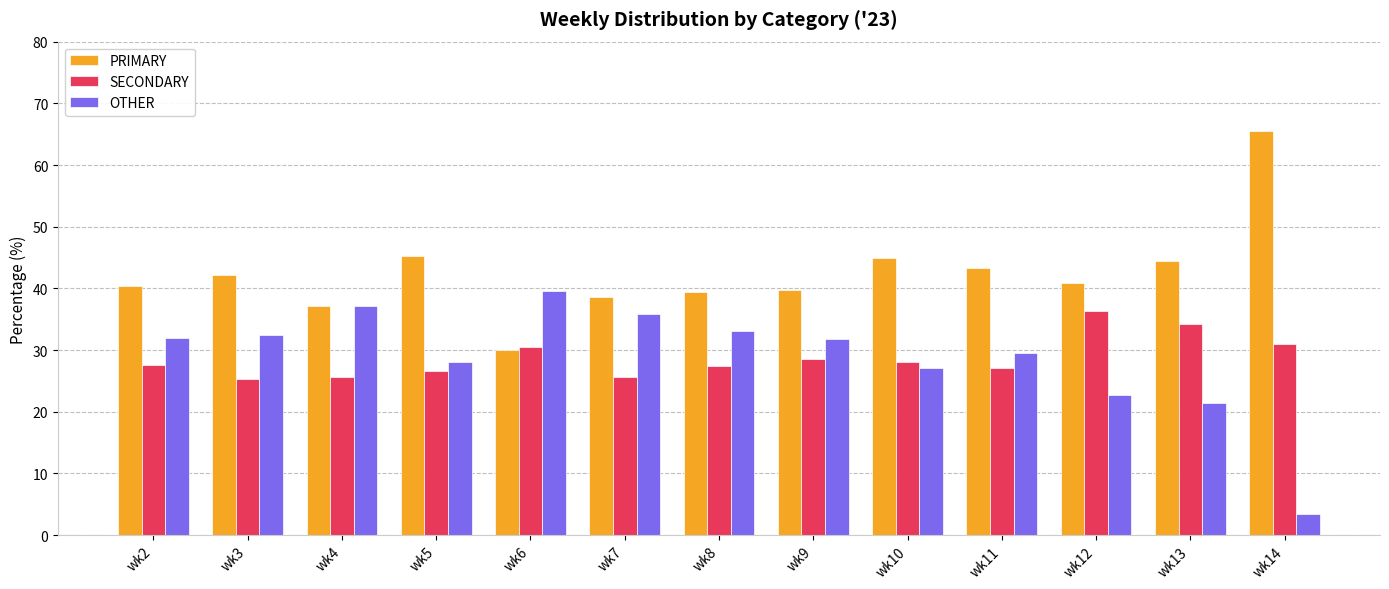

What is the sum of all PRIMARY values?

551.8